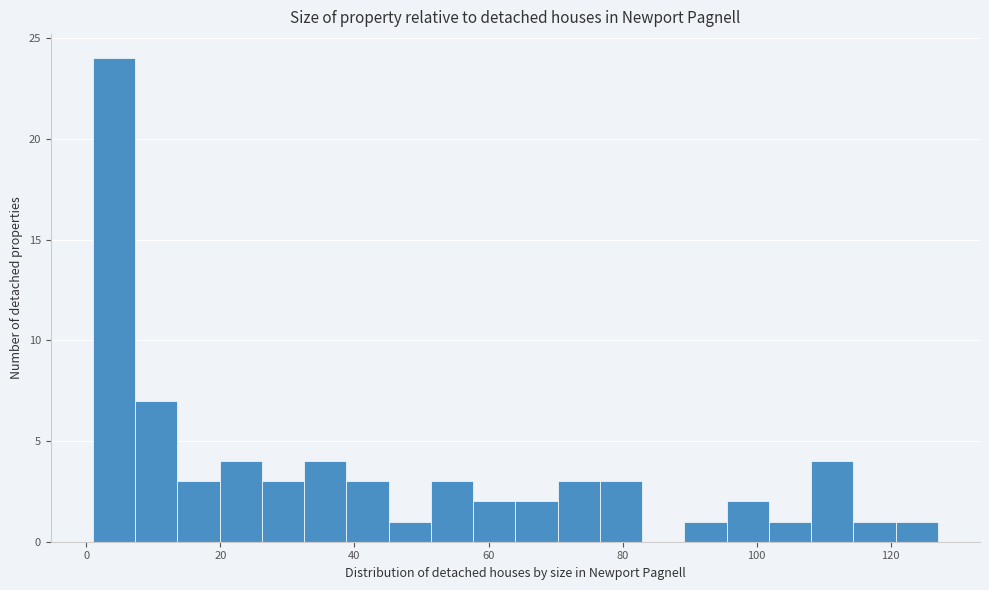

Around what value on the x-axis is the tallest bar? Give the approximate position of its centre, as read against the axis.

4